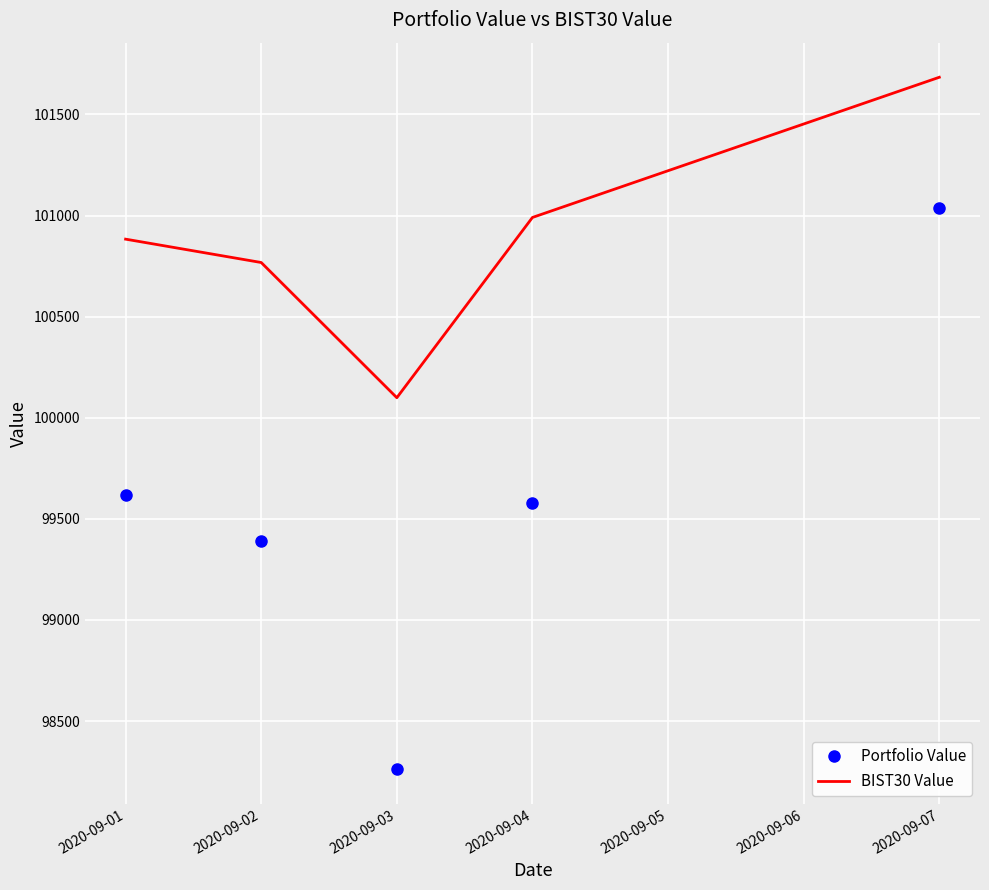

True or false: BIST30 Value and Portfolio Value intersect in this chart.

False